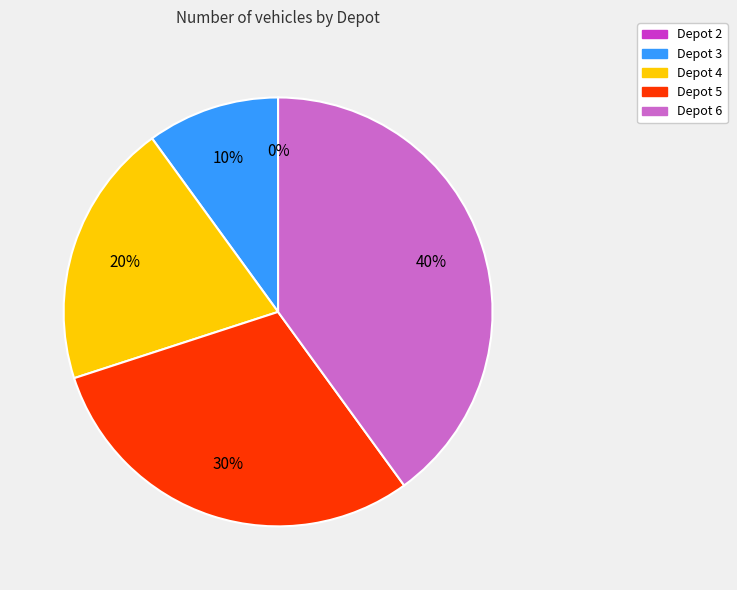

What is the change in value from Depot 2 to Depot 4?

+2